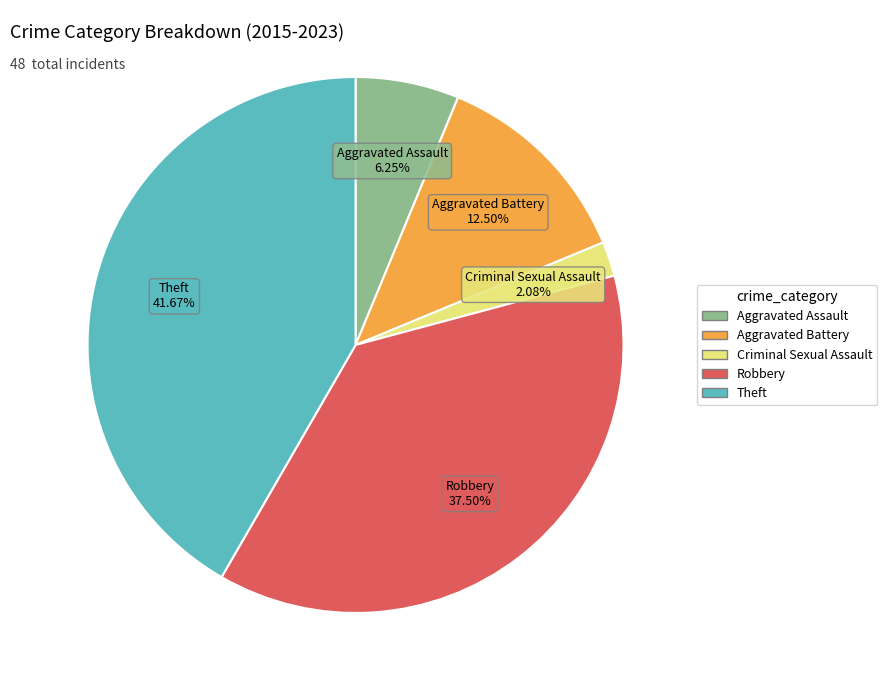

Does Aggravated Assault represent more than half of the total?

No